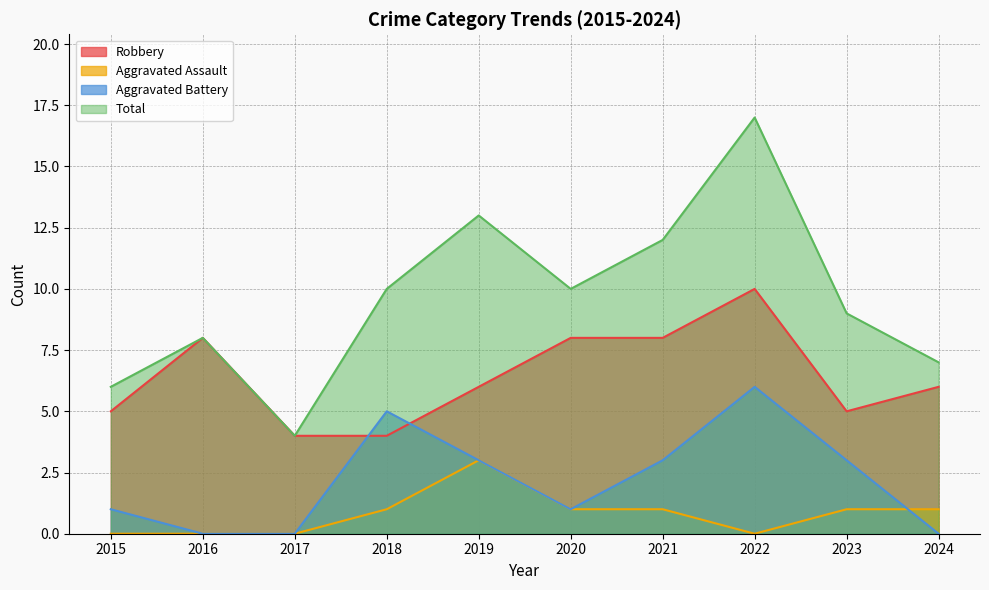

Is the value of Total at 2020 greater than the value of Aggravated Assault at 2018?

Yes